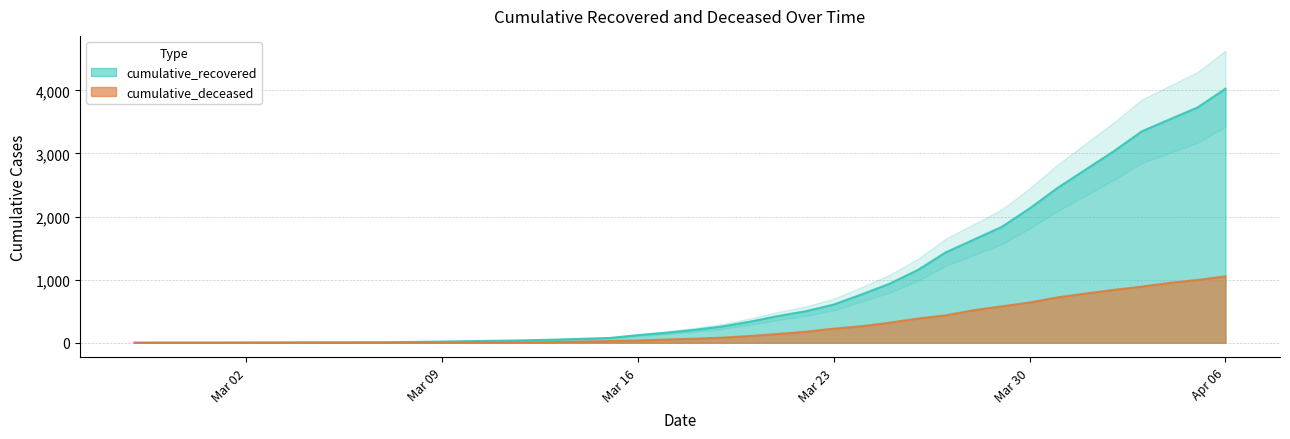

Rank the series at 2020-03-11 from highest to lowest value.

cumulative_recovered, cumulative_deceased